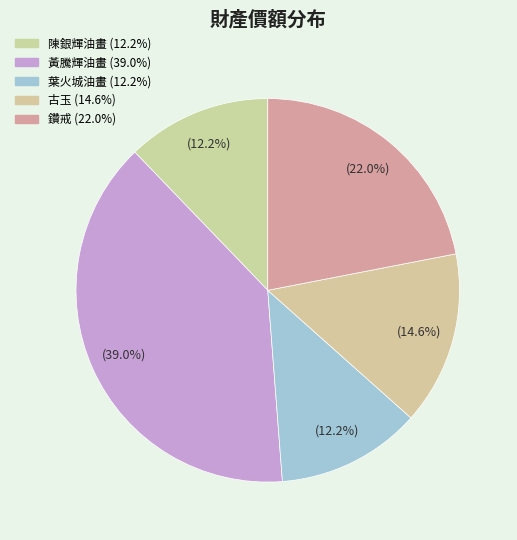

How many segments does this pie chart have?

5